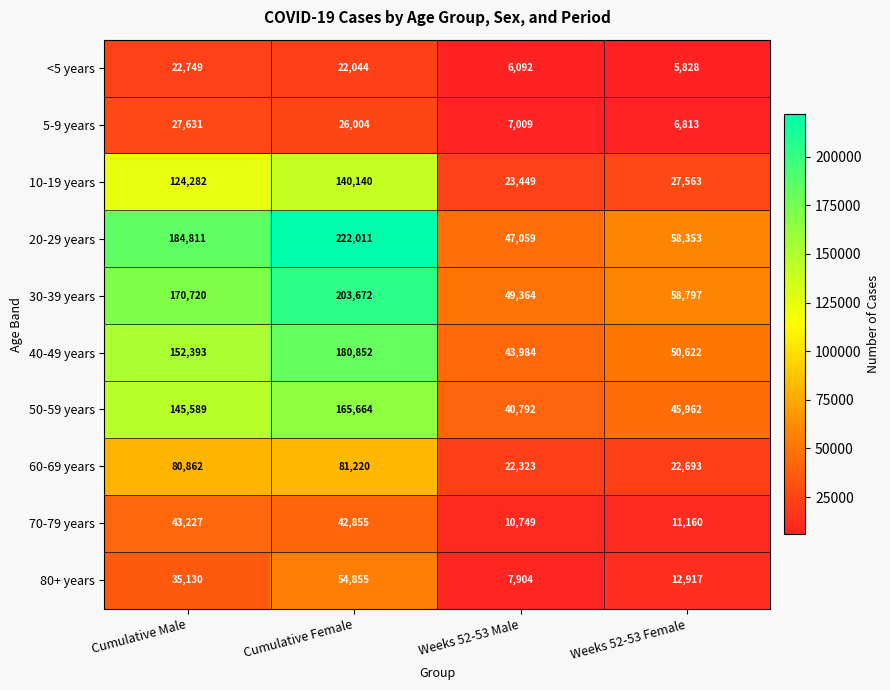

Which series changed the most between Cumulative Female and Weeks 52-53 Male?

20-29 years